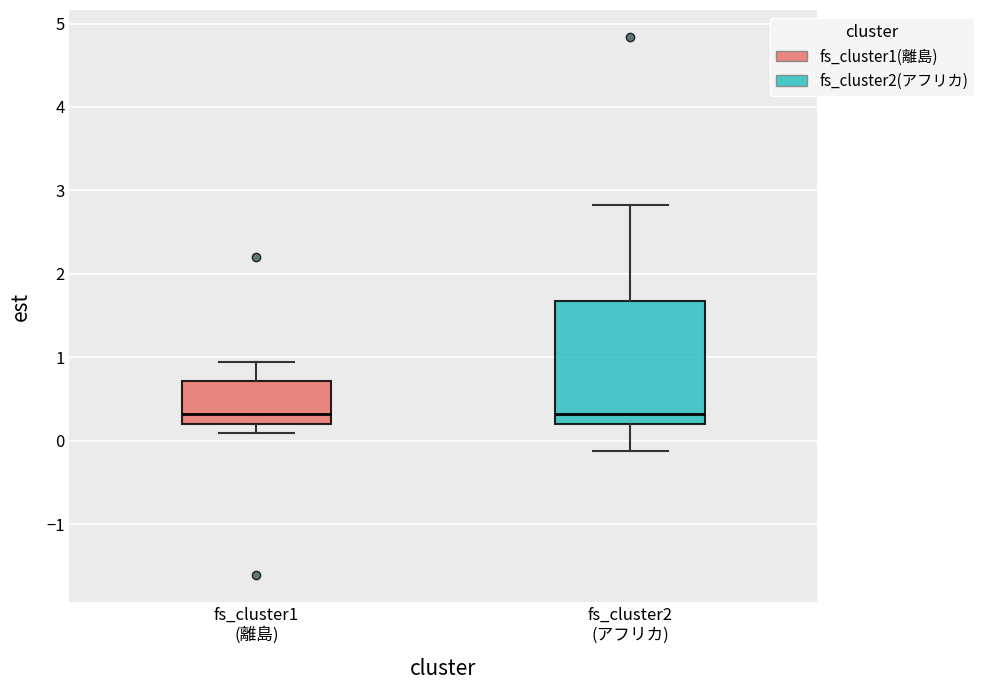

Comparing the boxes themselves (not the whiskers), which one is the tallest?

fs_cluster2 (アフリカ)